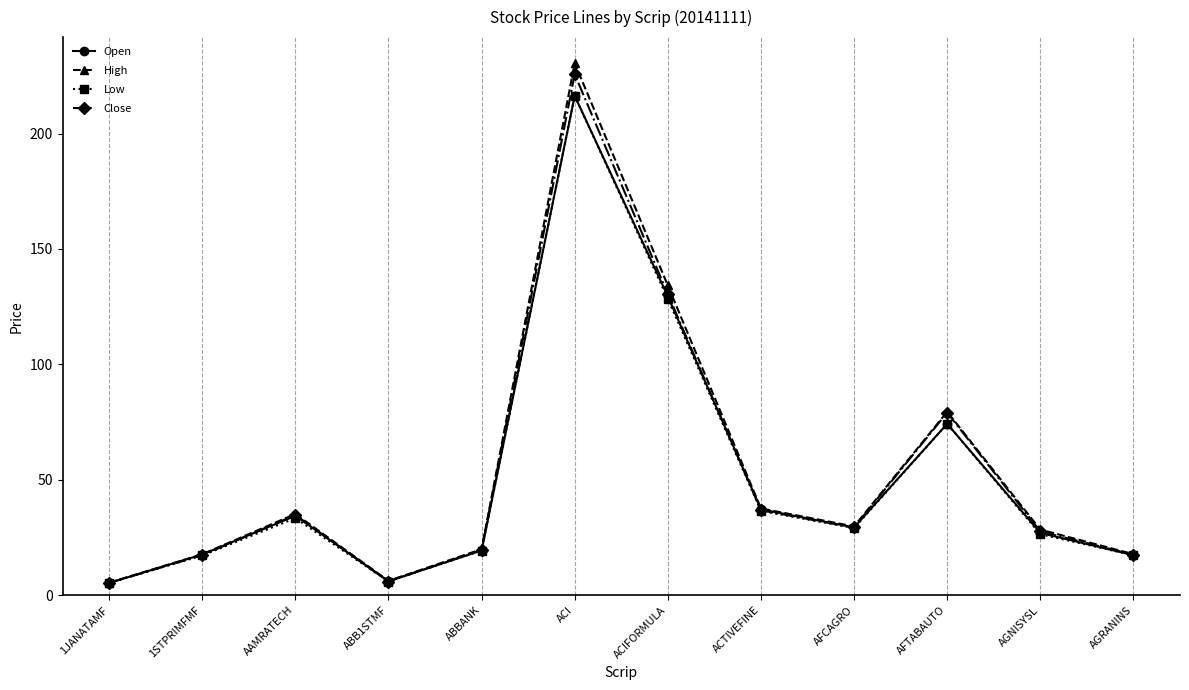

What is the label of the 12th point from the left?

AGRANINS